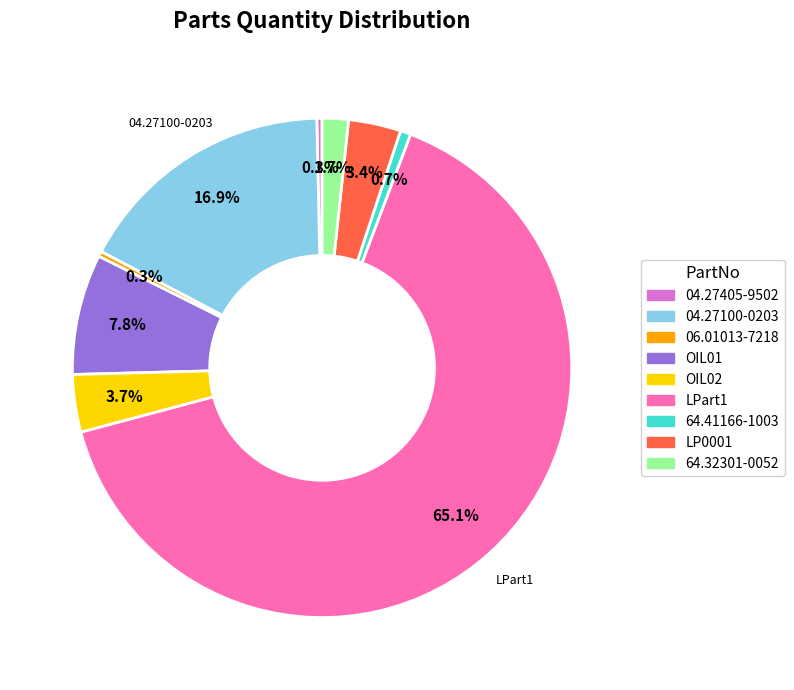

Which slice is the largest?

LPart1